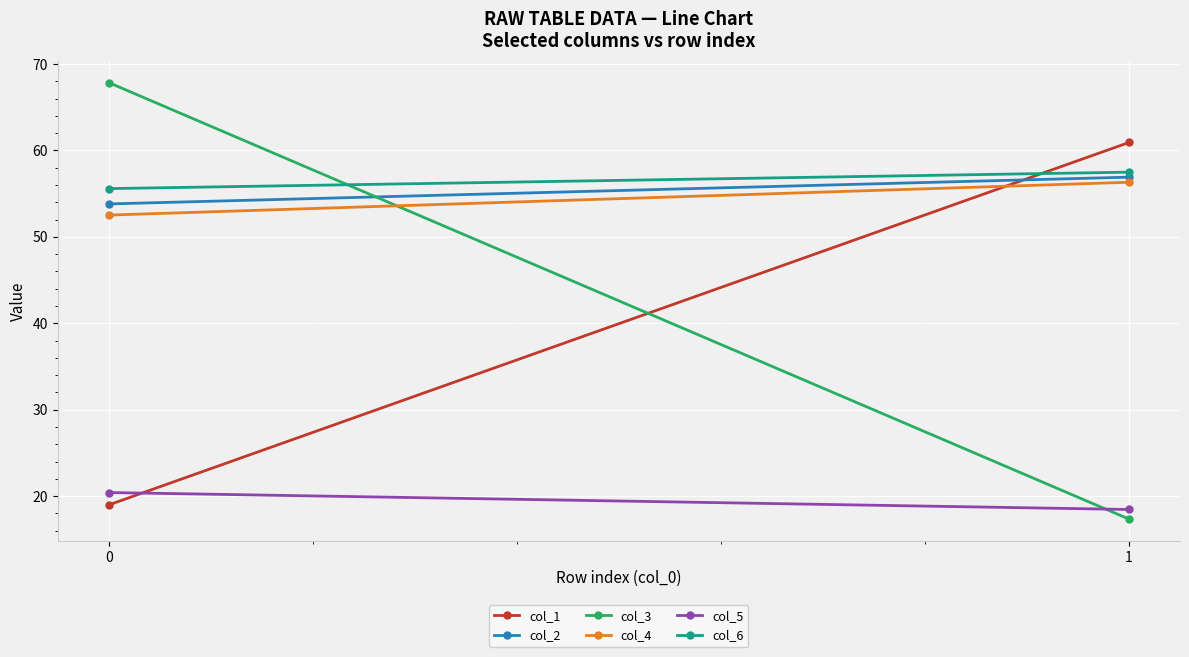

Is it true that col_4 equals 52.5 at 0?

True